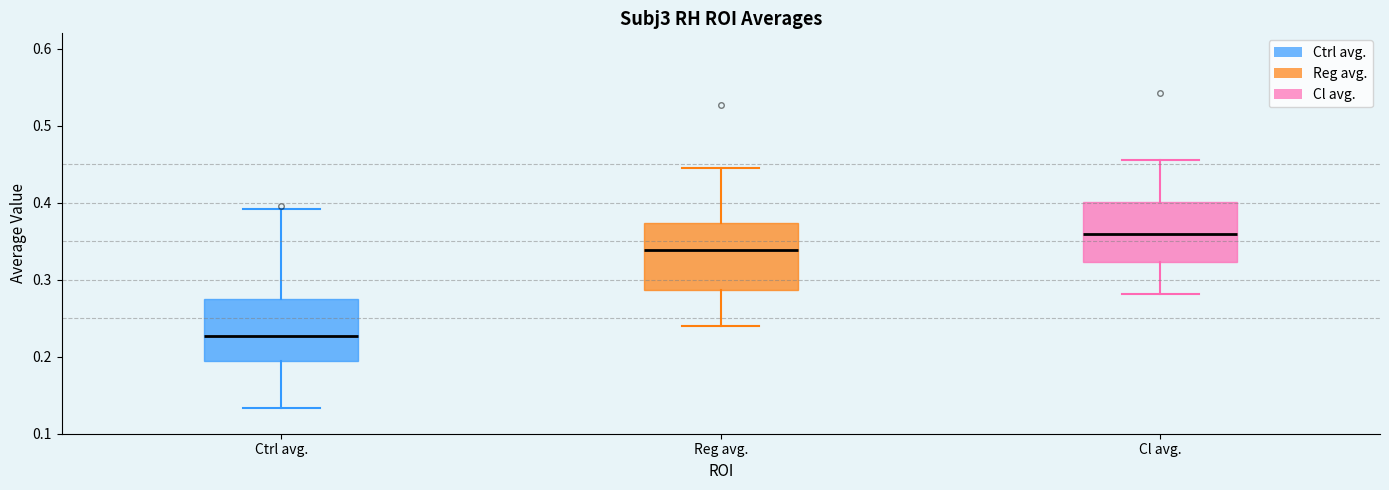

Reading left to right, transcribe this box plot: for each box, give where its median line is, the range the box spans, and where its two whiskers end, as read against the y-axis. The values are not printed on the chart, so give them approximately, as read against the axis.

Ctrl avg.: median 0.23, box 0.19 to 0.27, whiskers 0.13 to 0.39
Reg avg.: median 0.34, box 0.29 to 0.37, whiskers 0.24 to 0.44
Cl avg.: median 0.36, box 0.32 to 0.40, whiskers 0.28 to 0.46